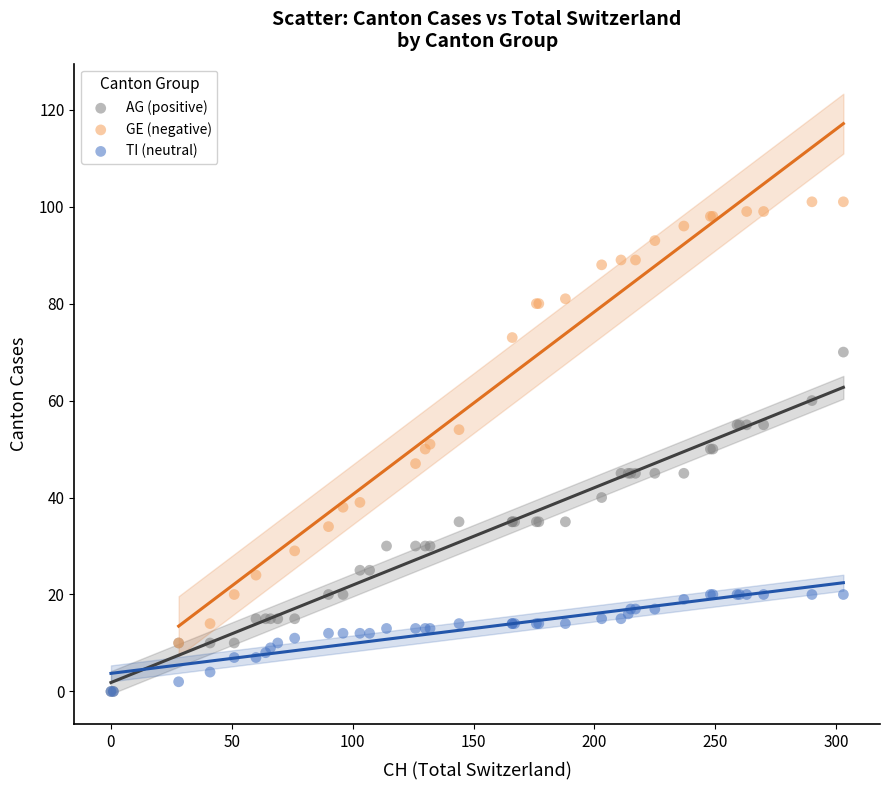

Which series reaches the maximum Y coordinate?

GE (negative)